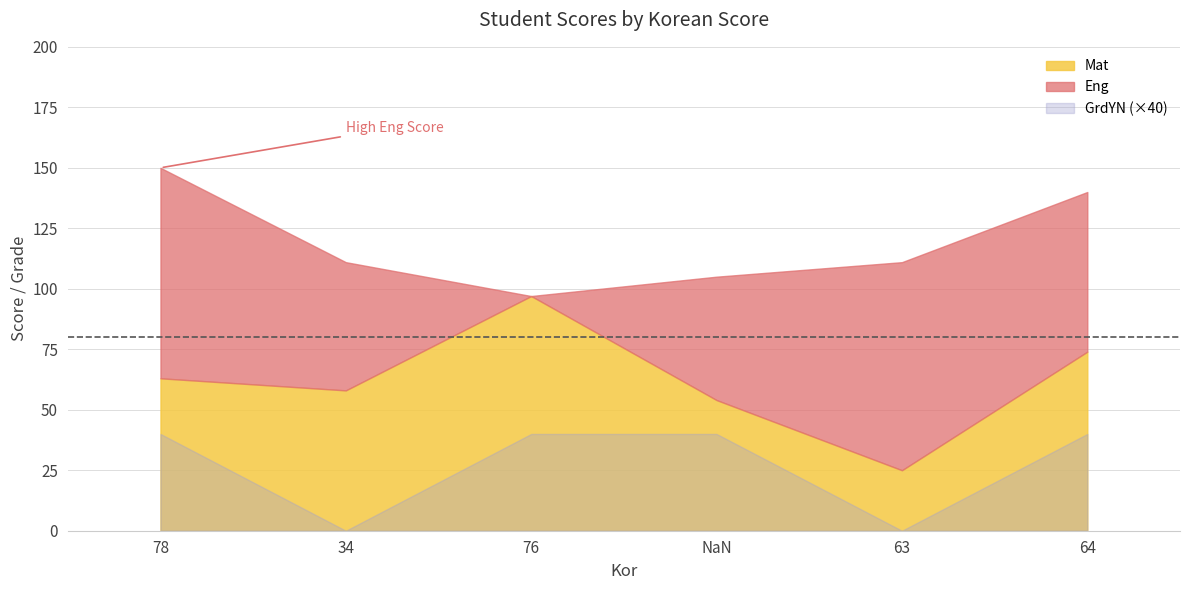

What is the difference between the maximum and second lowest values?

44